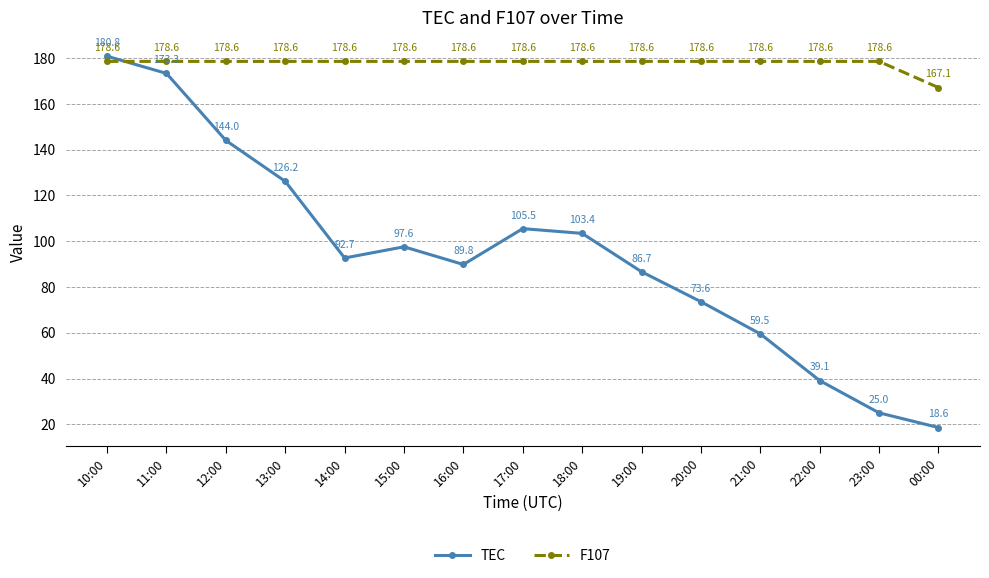

What is the label of the 9th point from the right?

16:00